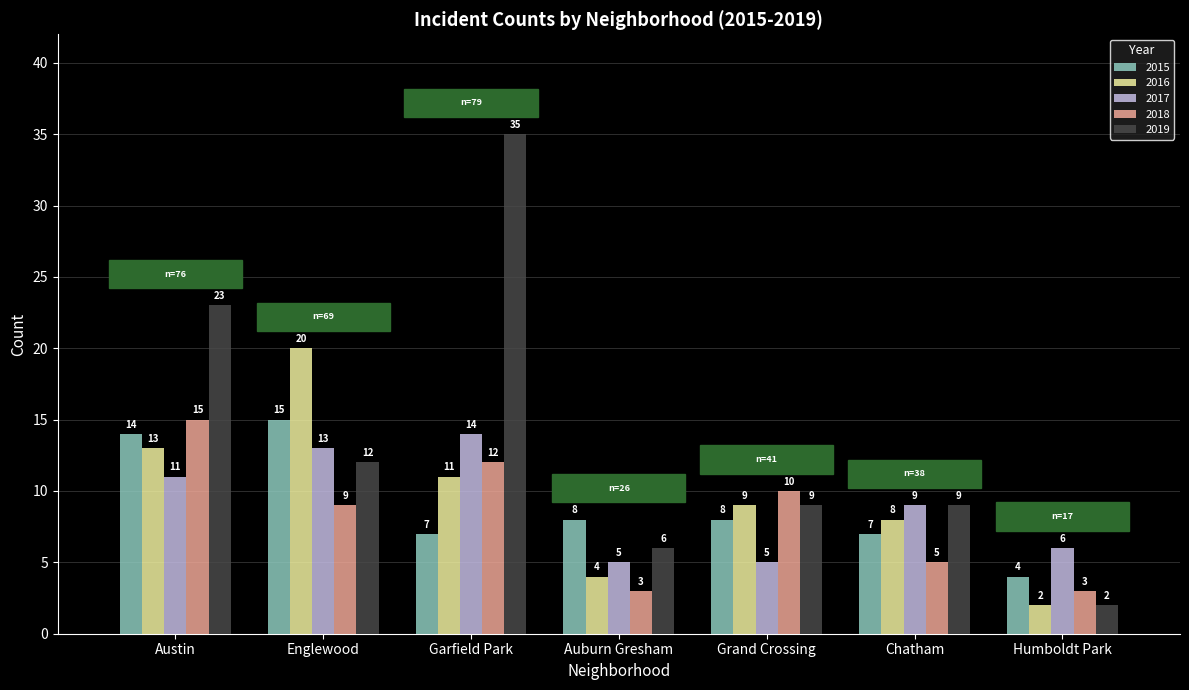

At which label does 2015 first exceed 8?

Austin